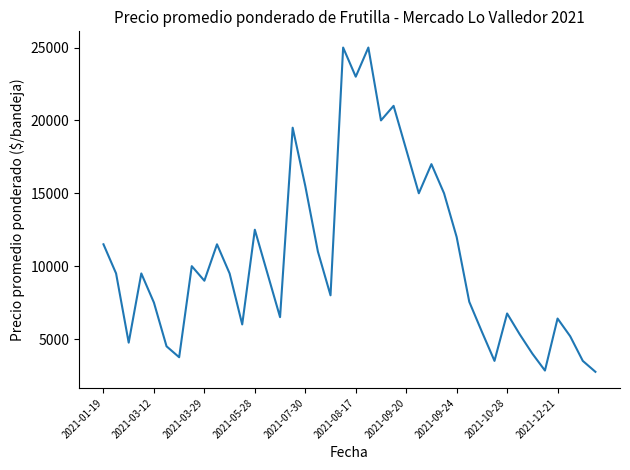

Does the chart display data point markers on the line(s)?

No